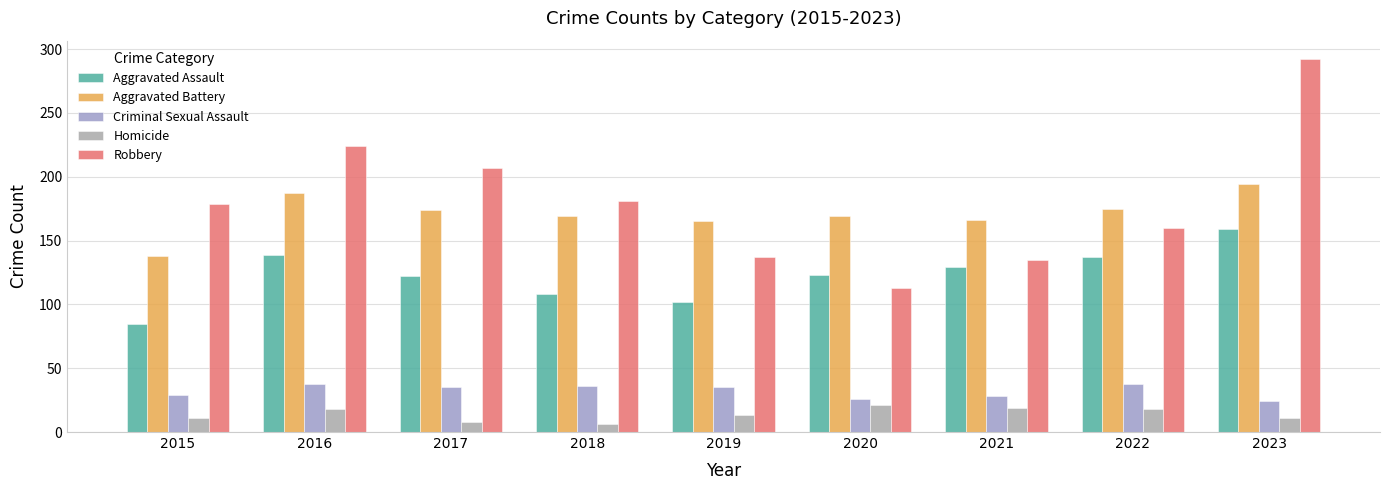

Between 2015 and 2017, which is larger?

2017